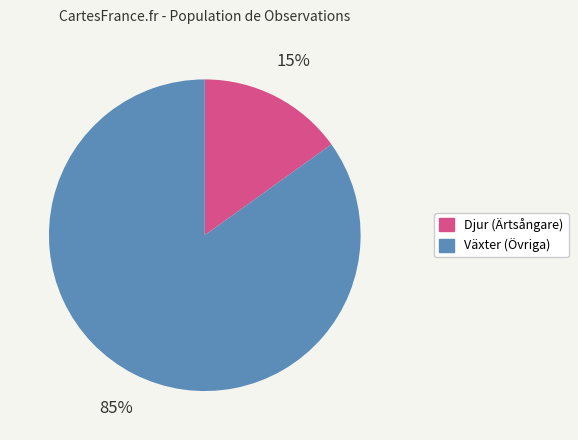

Does any single category account for the majority?

Yes